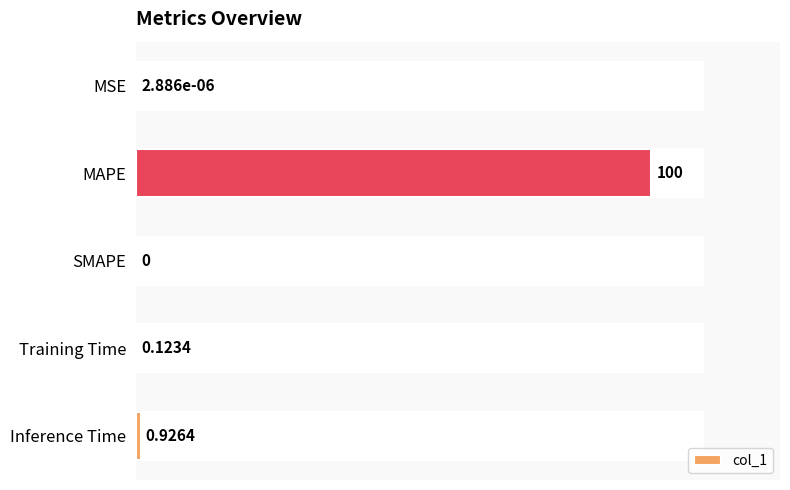

Rank the categories by value from highest to lowest.

MAPE, Inference Time, Training Time, MSE, SMAPE